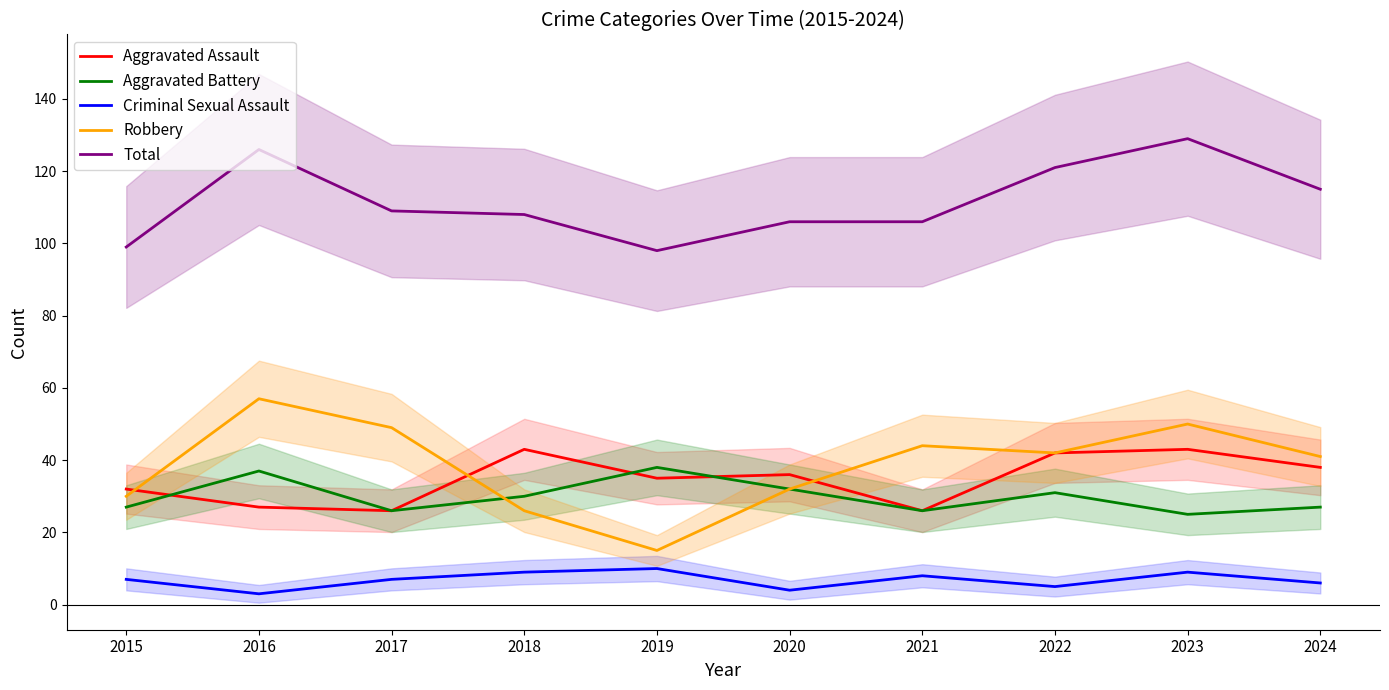

At which label does Aggravated Assault first exceed 36?

2018